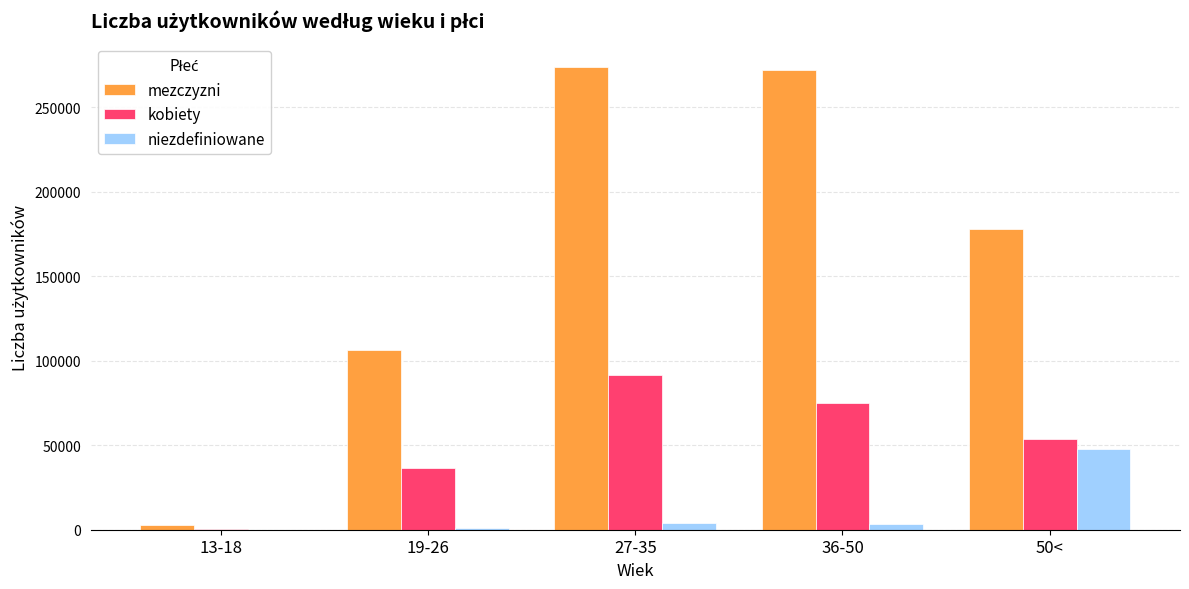

Between 19-26 and 36-50, which series saw the biggest shift?

mezczyzni